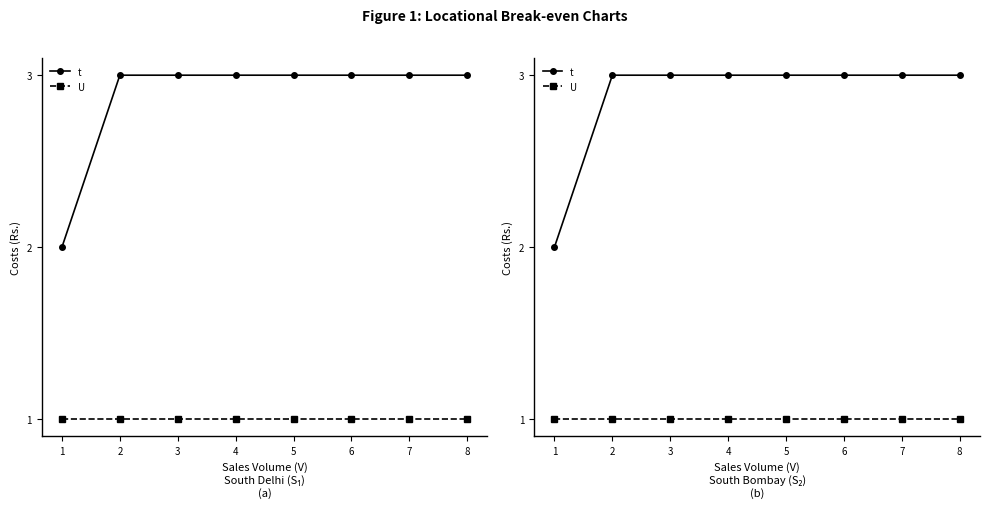

True or false: U and t intersect in this chart.

False